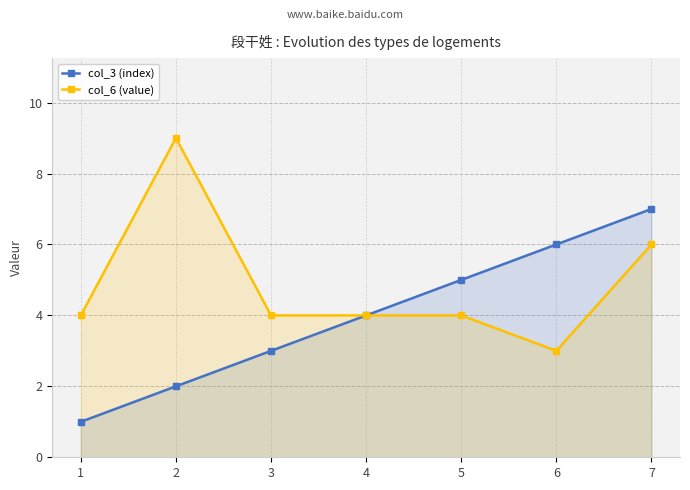

Which label corresponds to the largest value in the chart?

2